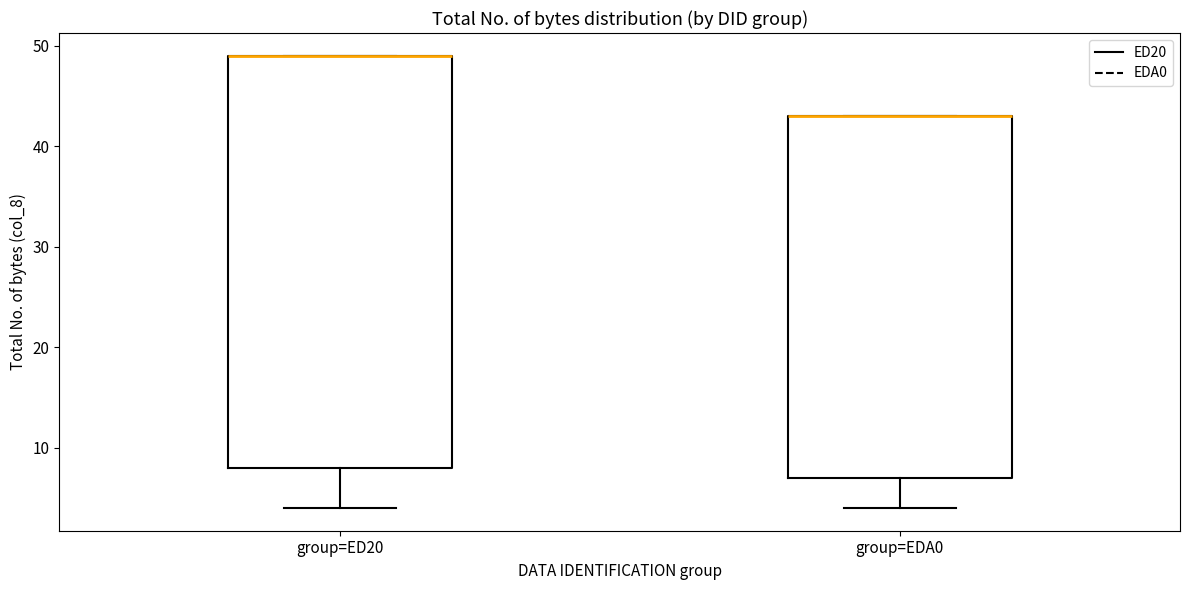

Comparing the boxes themselves (not the whiskers), which one is the tallest?

group=ED20